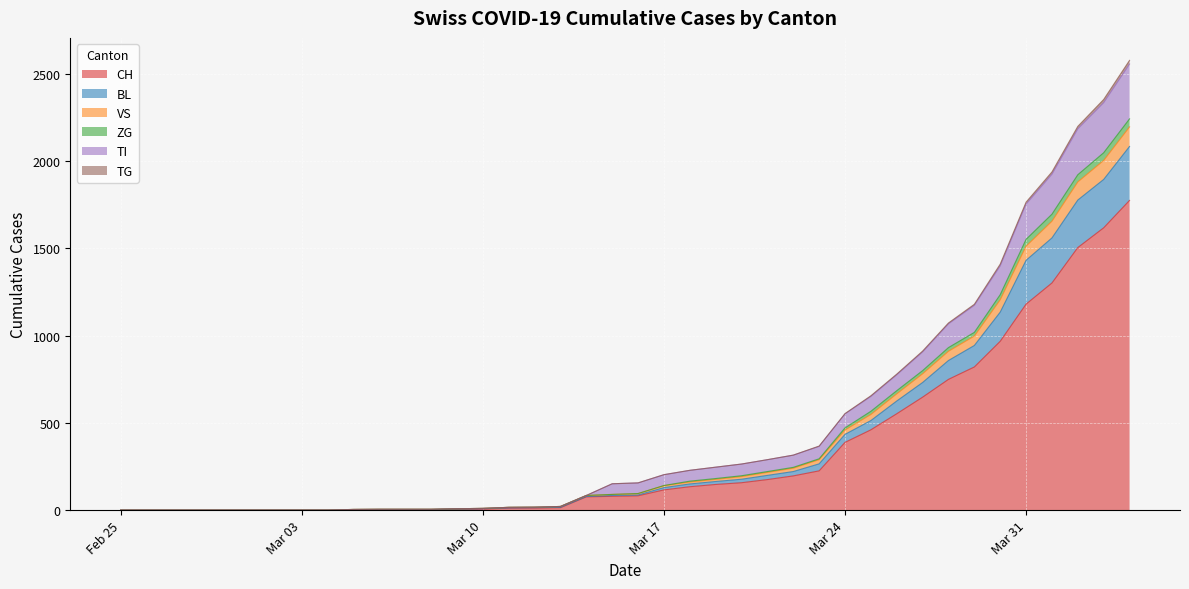

True or false: BL and TG intersect in this chart.

False